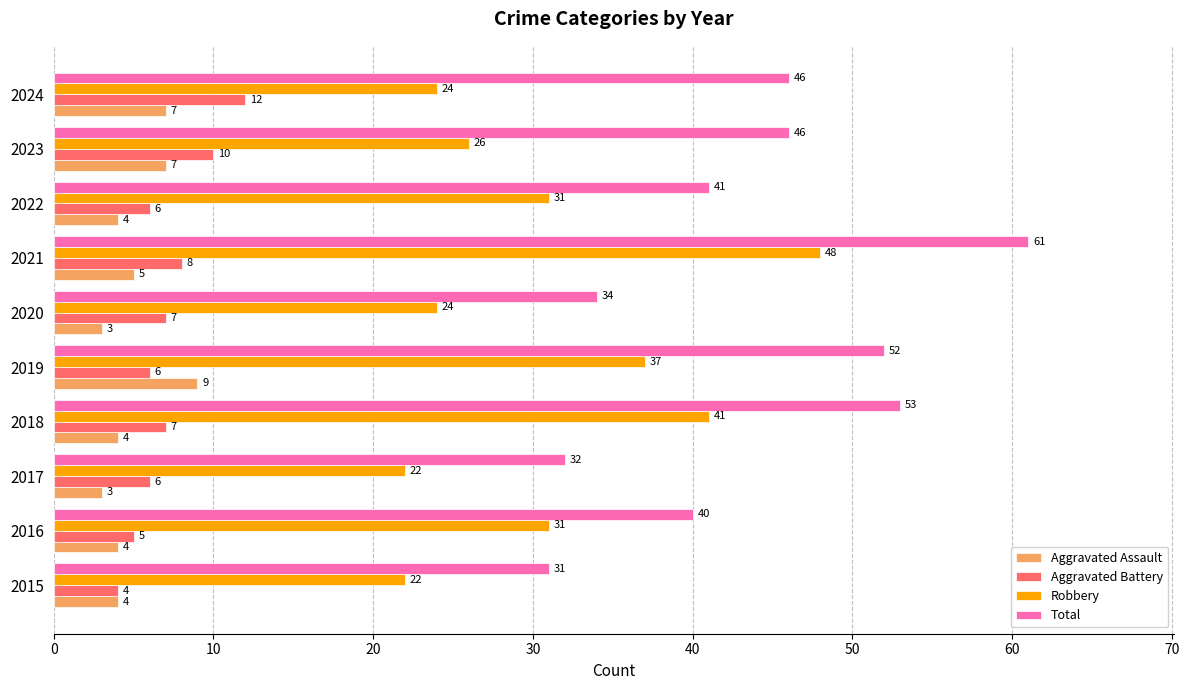

How many values in the Total series are below 46?

5